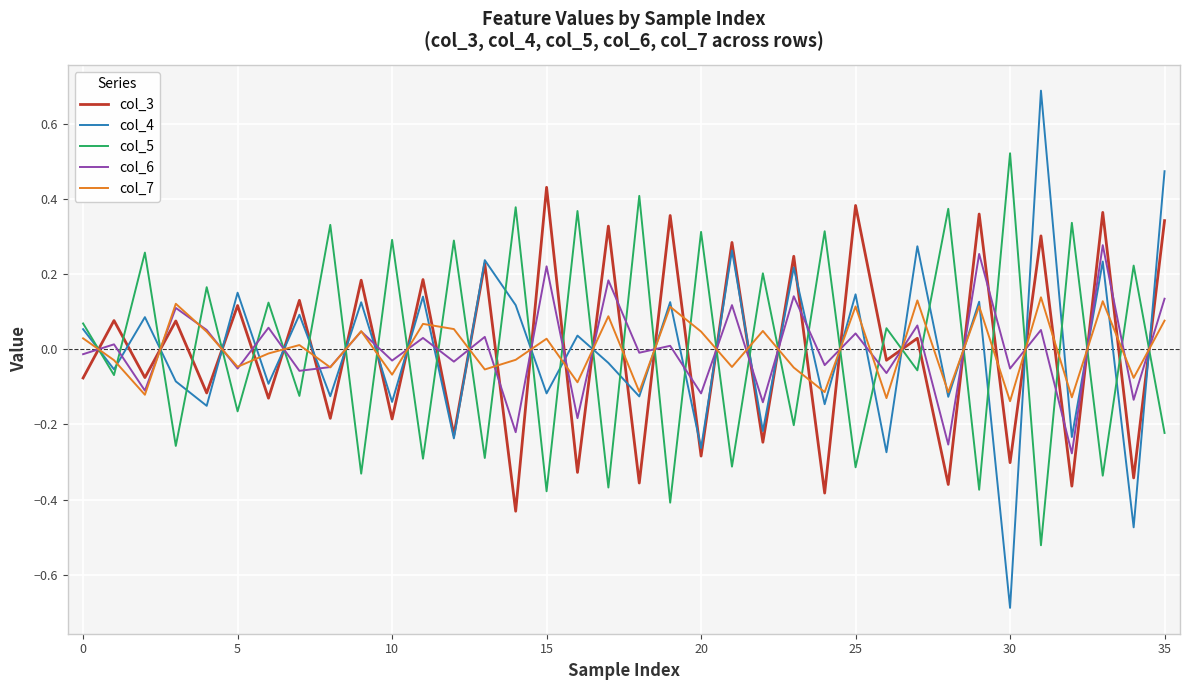

How many values in col_7 are above zero?

18